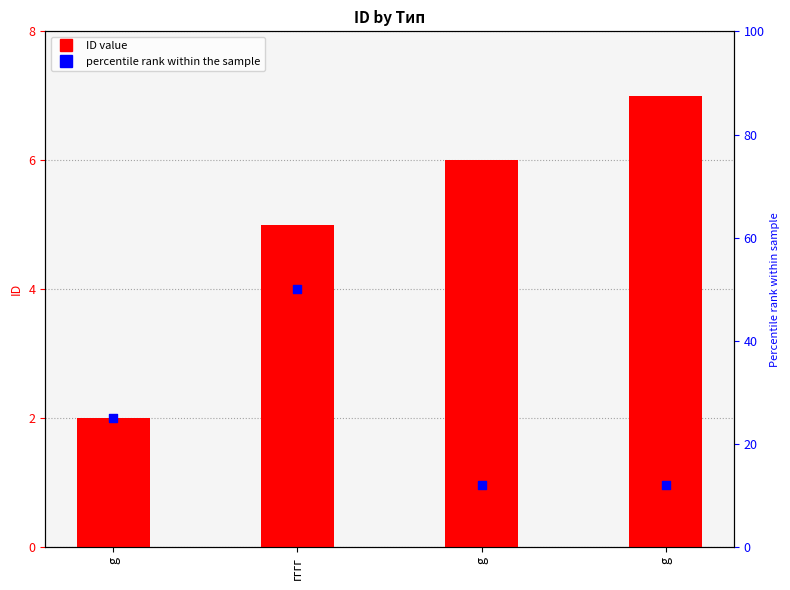

What is the total value across all series at g?

27